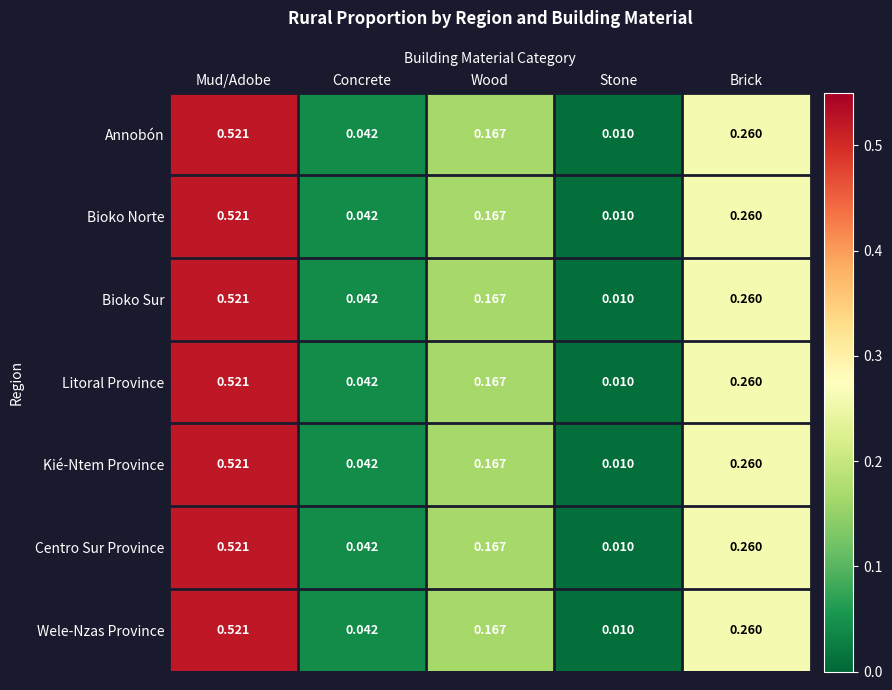

At which category does the chart reach its minimum across all series?

Stone